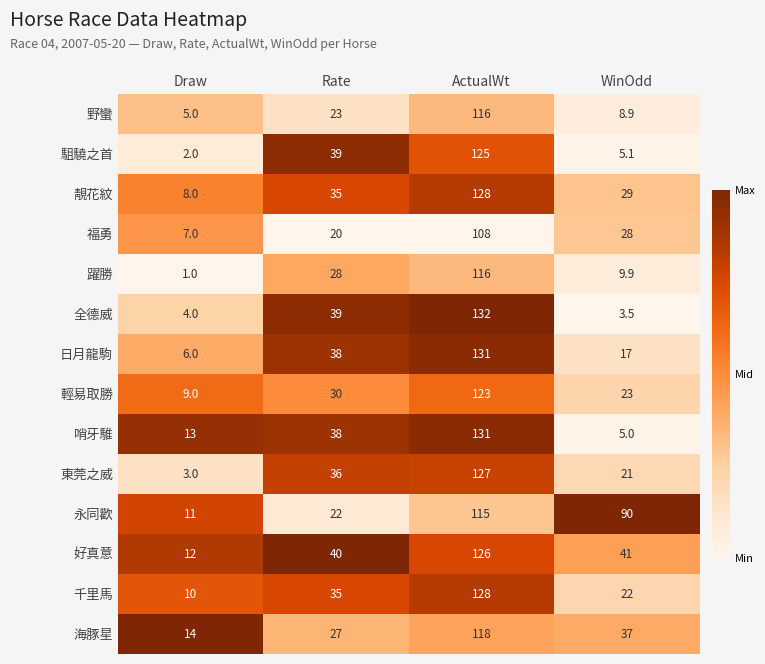

What is the total value across all series at WinOdd?

340.4